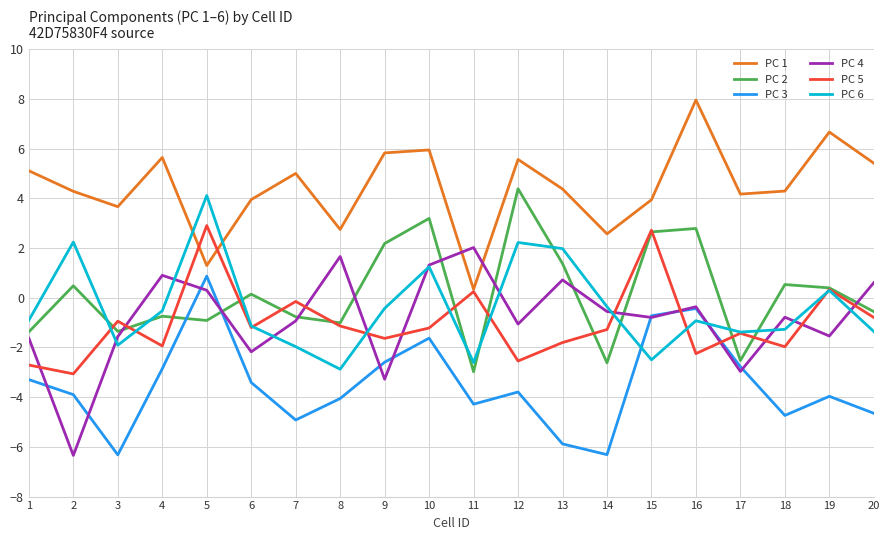

The PC 2 series shows -1.6 at 5. True or false?

False